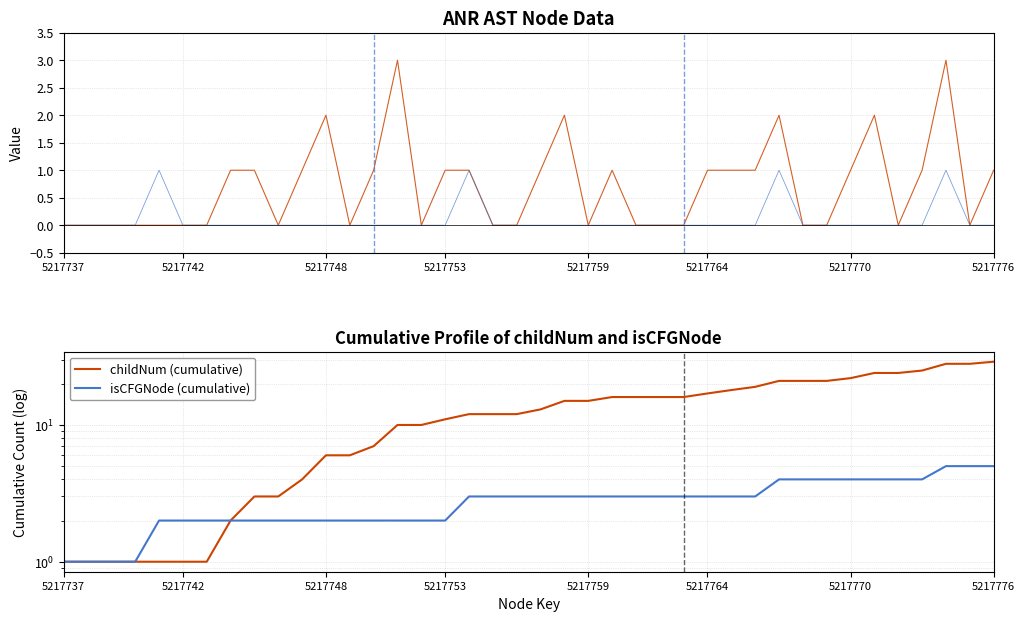

Is this an area chart (filled region under the line)?

No